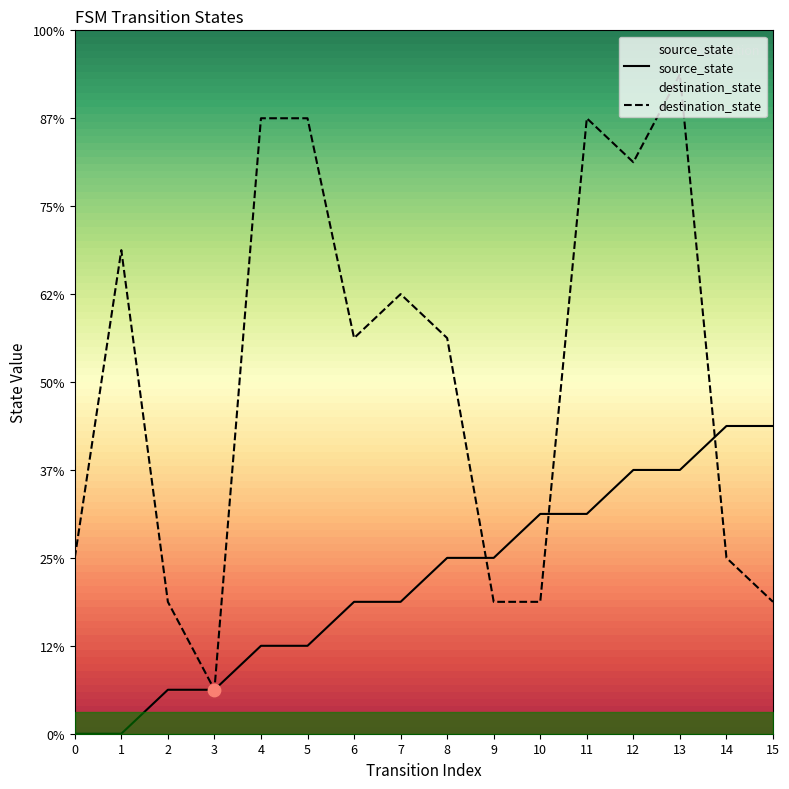

At how many categories does at least one series exceed 9?

7